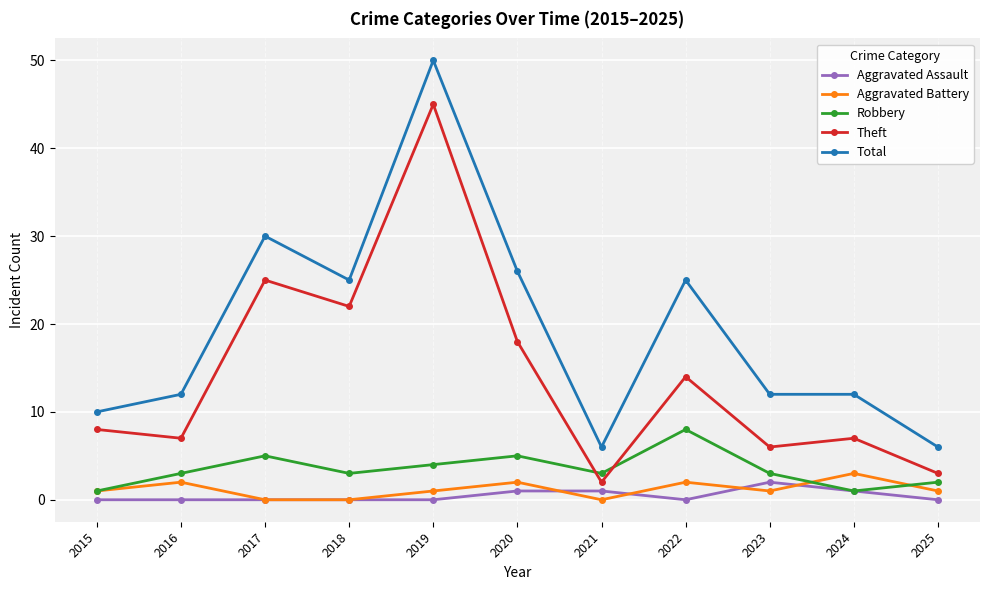

At which category does the chart reach its peak across all series?

2019